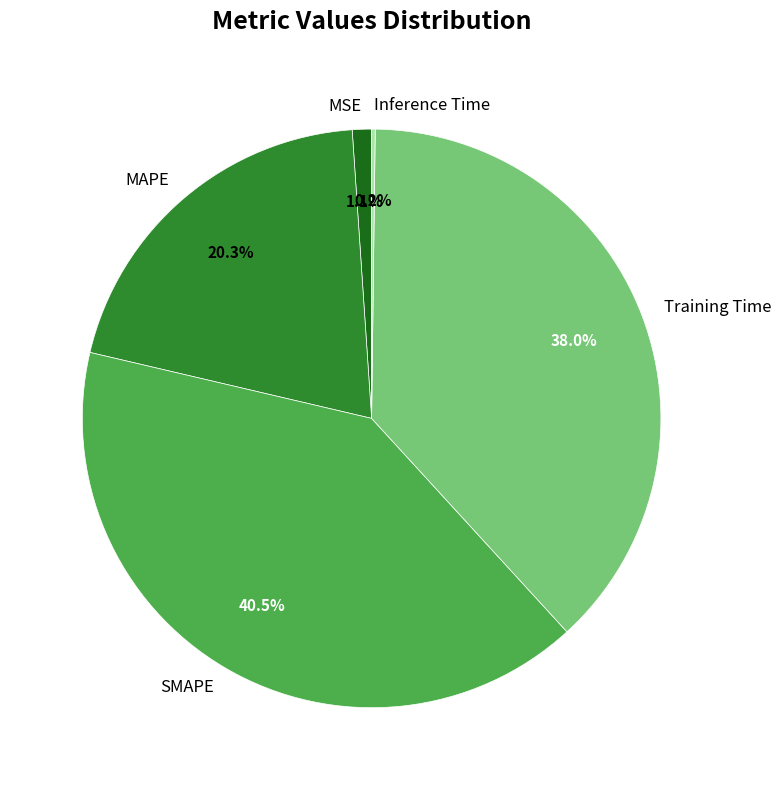

Is there any slice that represents more than half of the pie?

No